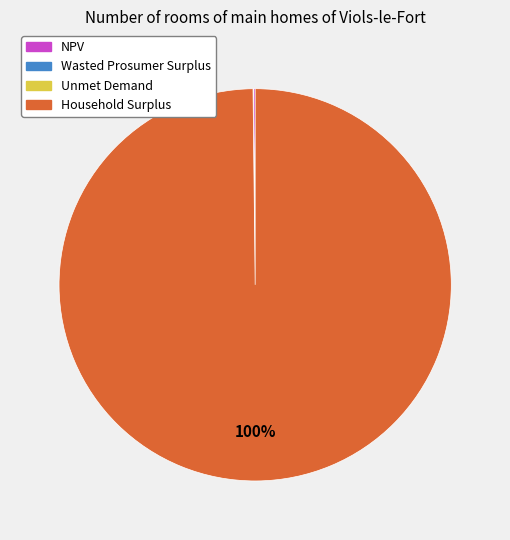

Is it true that Household Surplus is 92% of the pie?

False